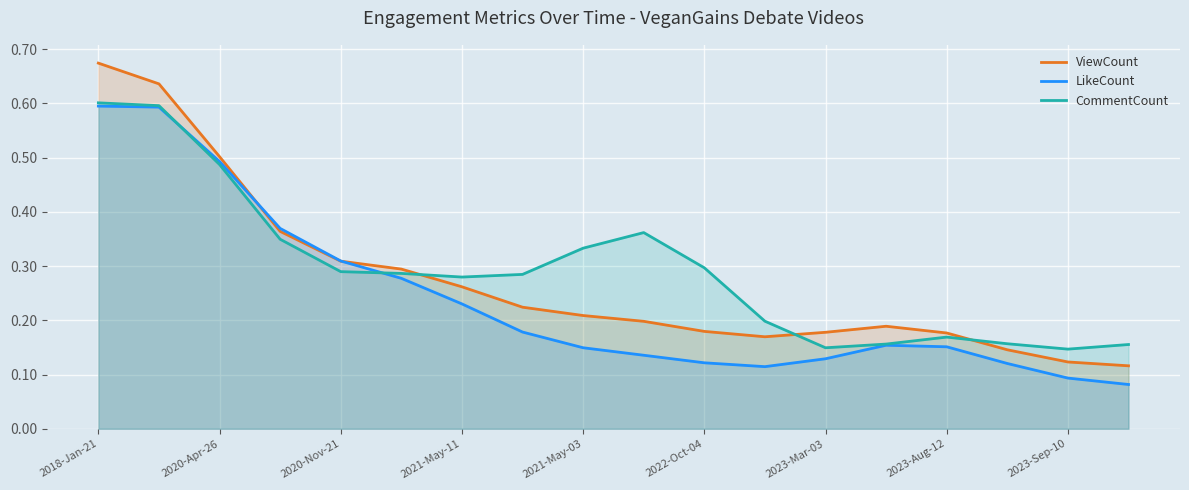

How many data points does each series have?

18